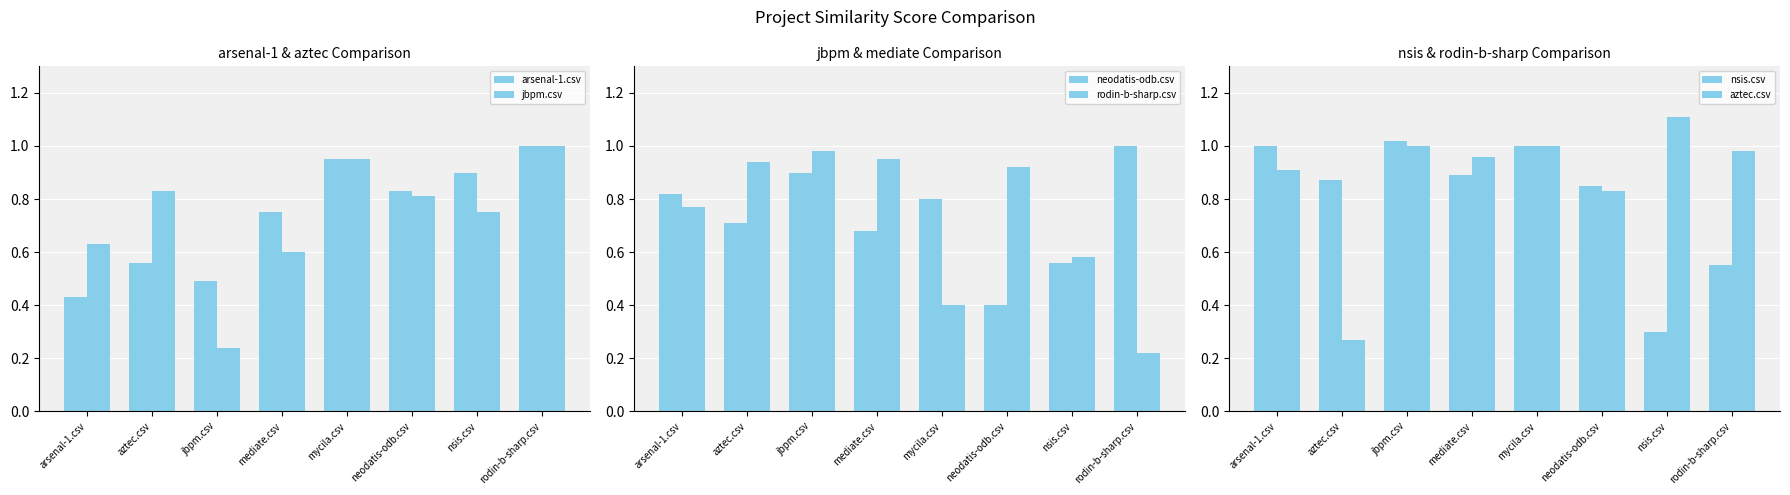

Does the chart contain any negative values?

No